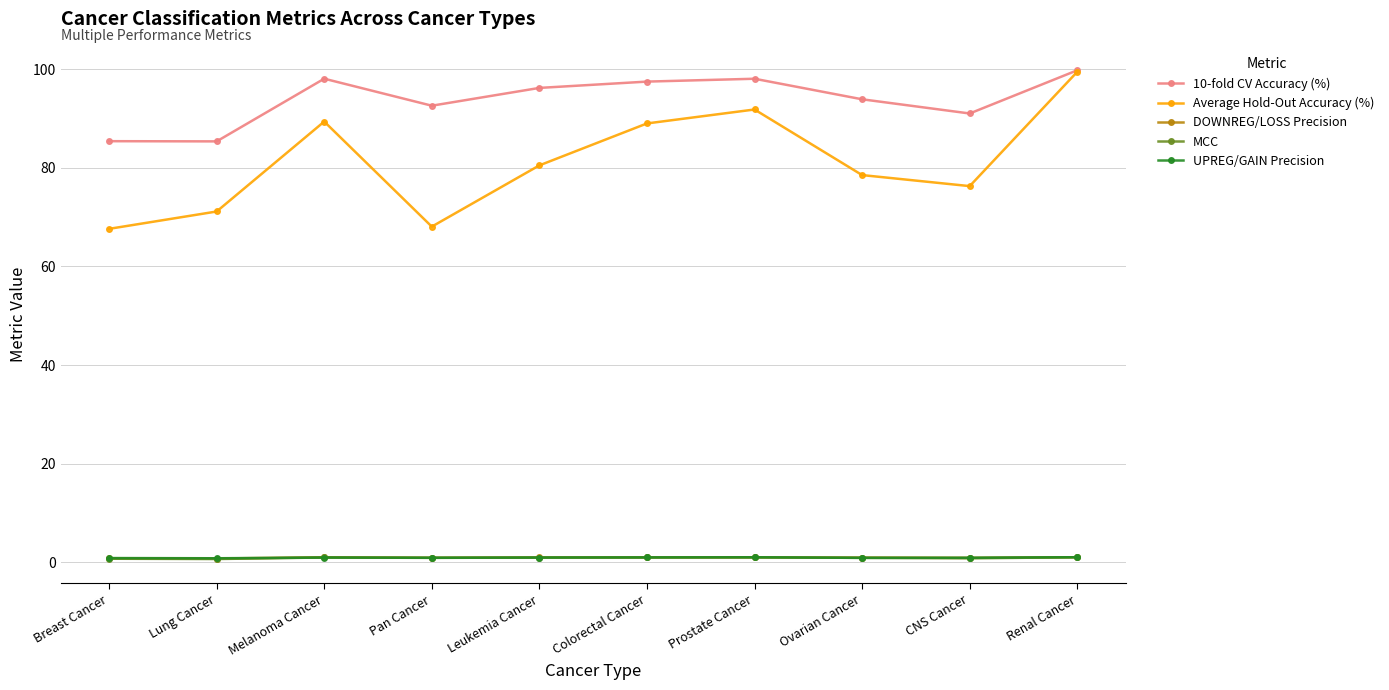

True or false: Average Hold-Out Accuracy (%) has a value of 68.1 at Pan Cancer.

True